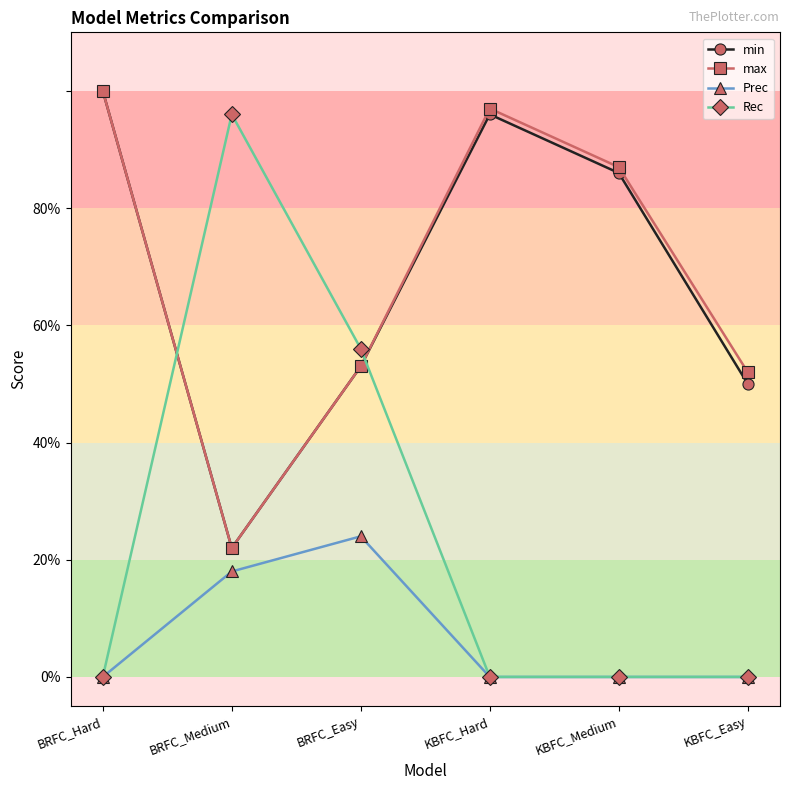

What are all the series names shown in the legend?

min, max, Prec, Rec